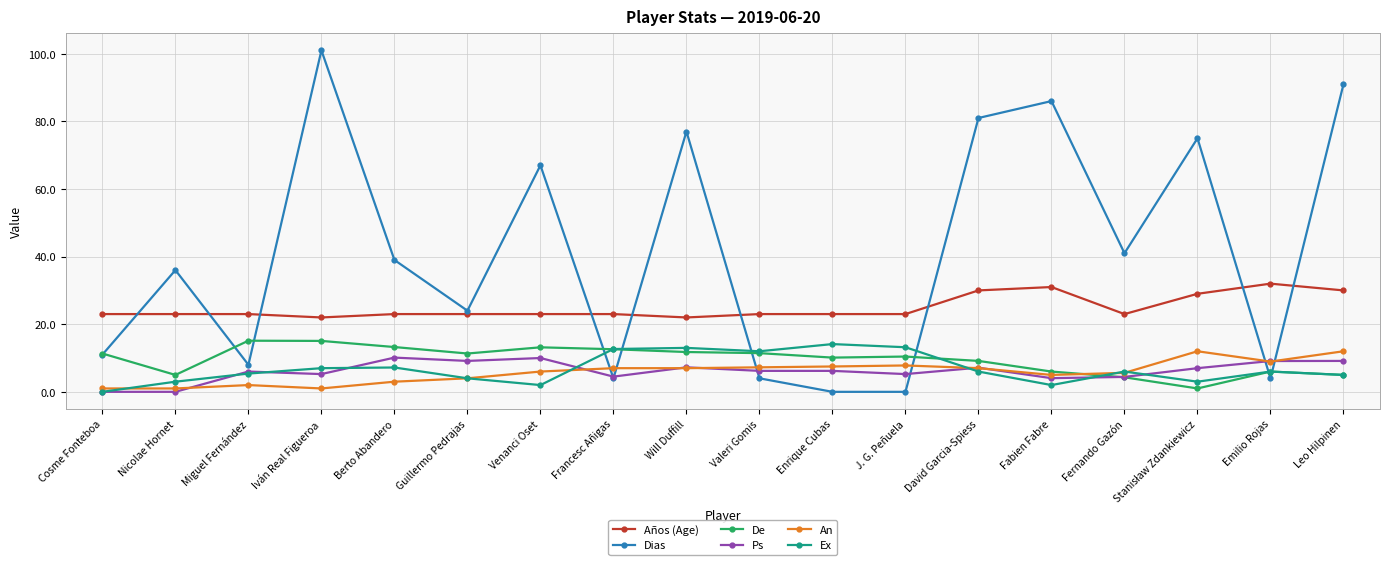

The value of De at Iván Real Figueroa is 15.1. True or false?

True